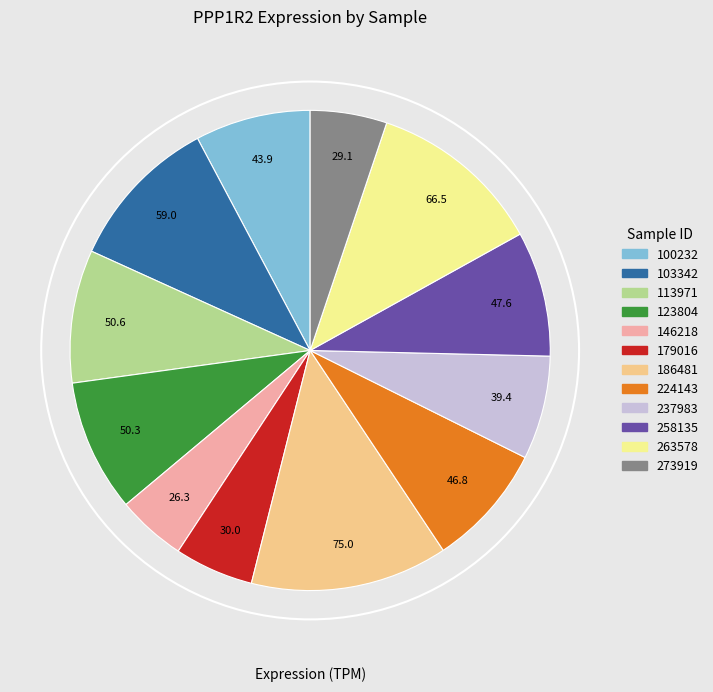

Is 258135 the majority of the pie?

No